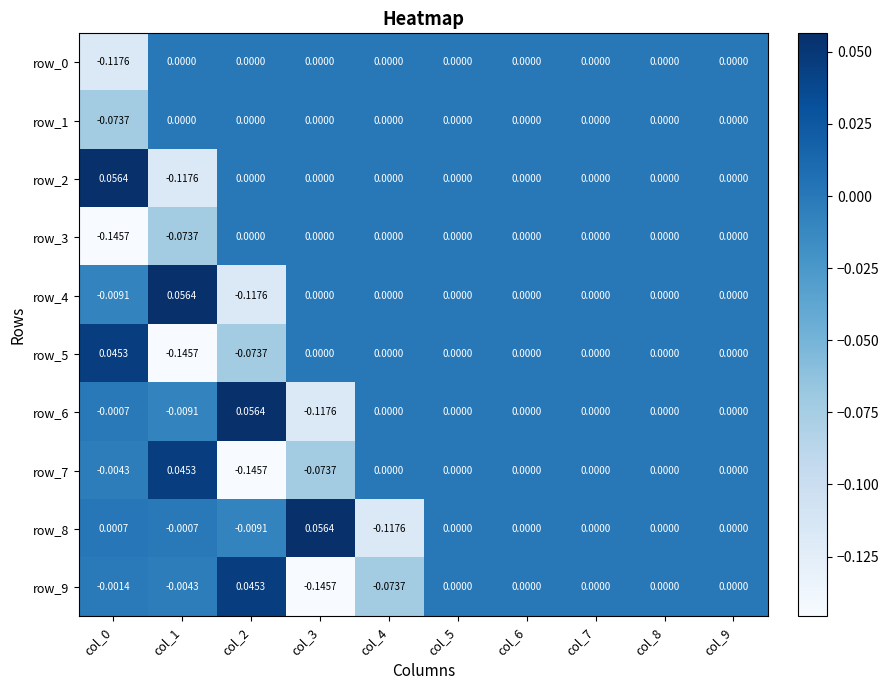

The value of row_9 at col_8 is -0.1. True or false?

False